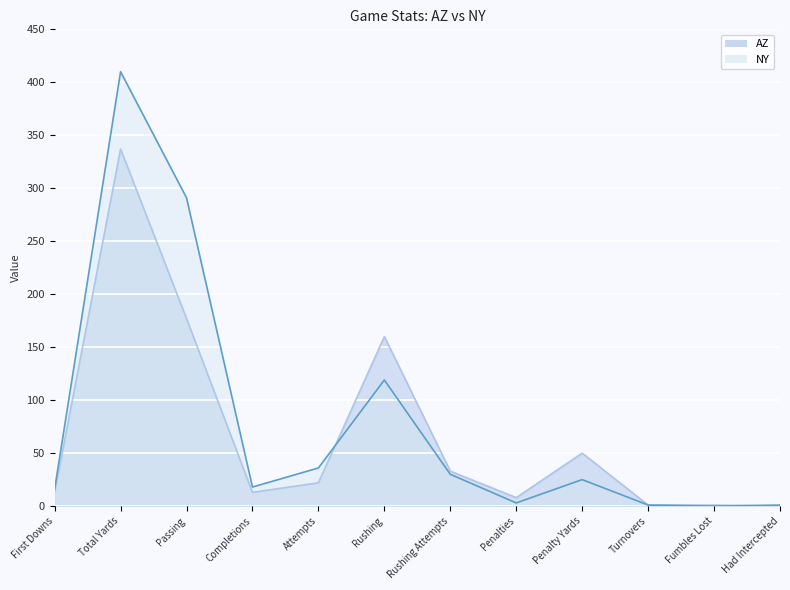

How many times do NY and AZ cross each other?

2